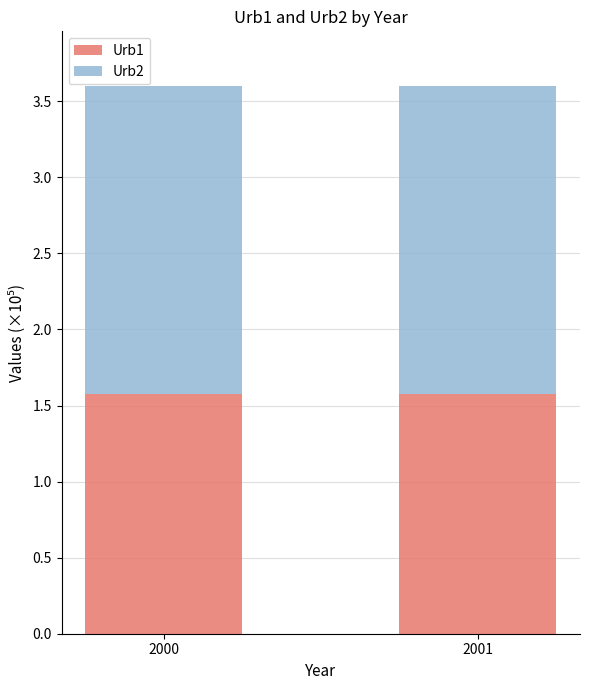

Are the bars horizontal?

No